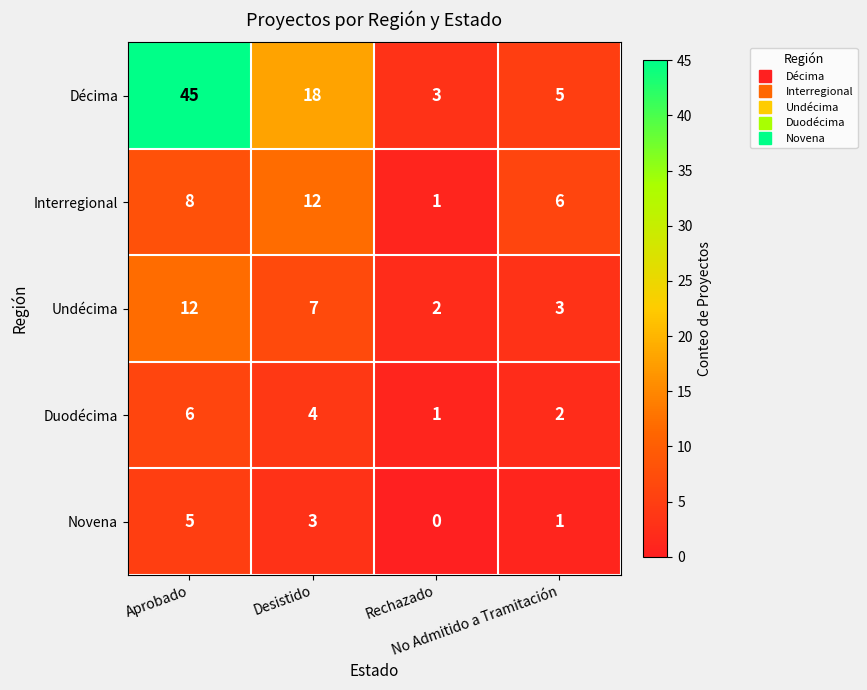

What is the greatest value displayed?

45